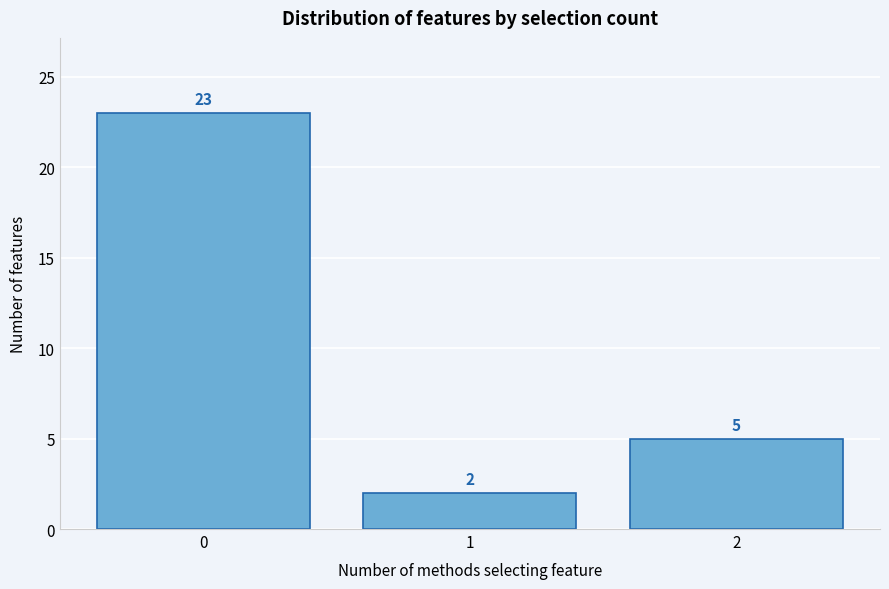

Over which range of the x-axis is the bar tallest?

-0.5 to 0.5